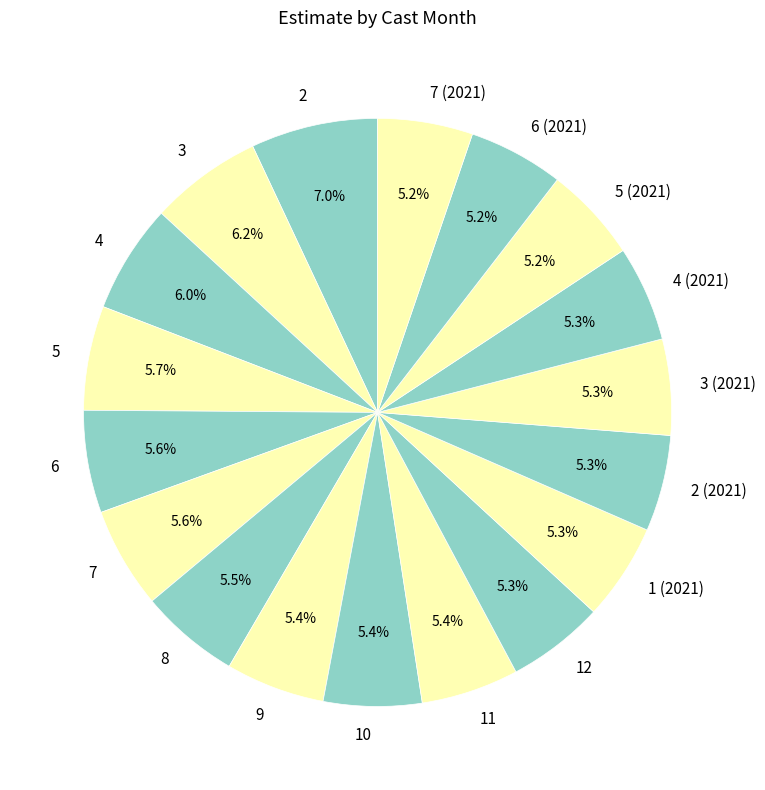

Is there a majority slice in this chart?

No